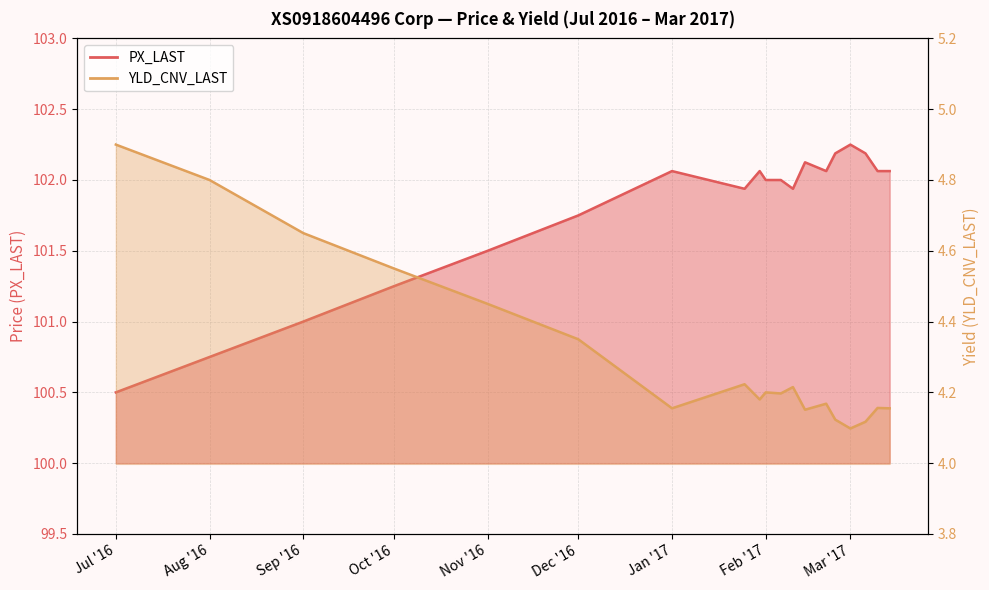

At which label is PX_LAST closest to 101?

Sep '16